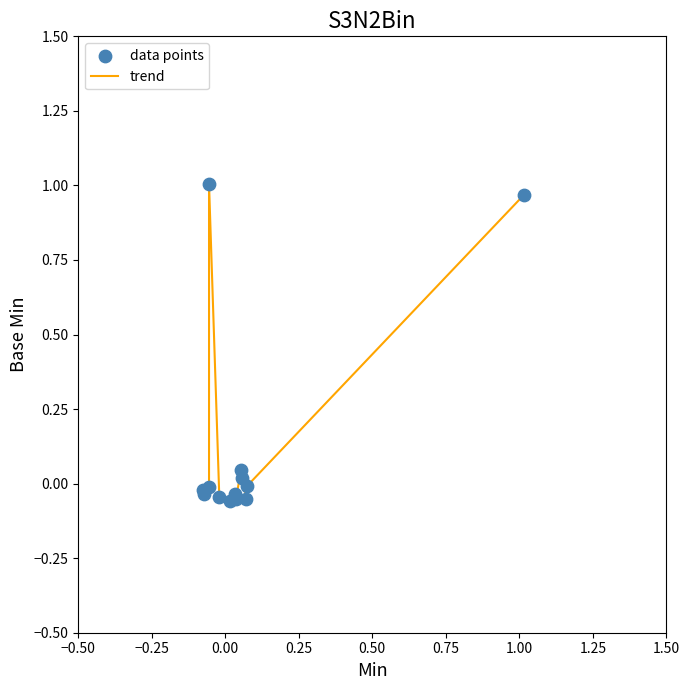

What is the difference between the maximum and minimum values?

1.1